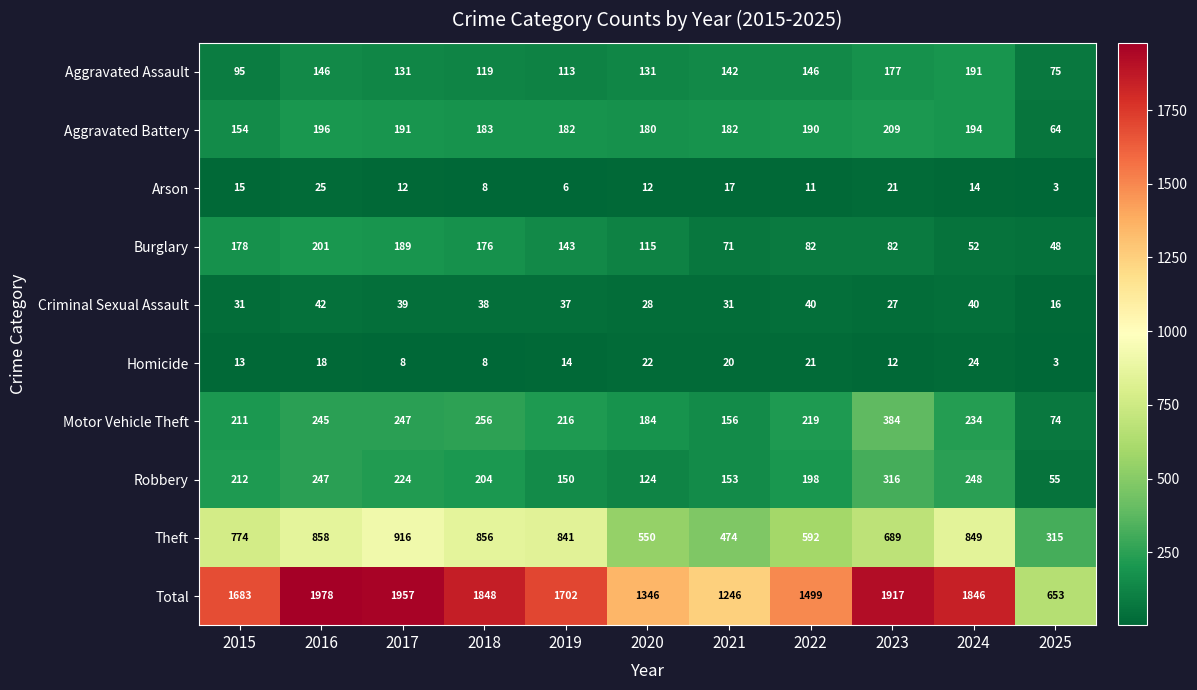

The Theft series shows 592 at 2022. True or false?

True